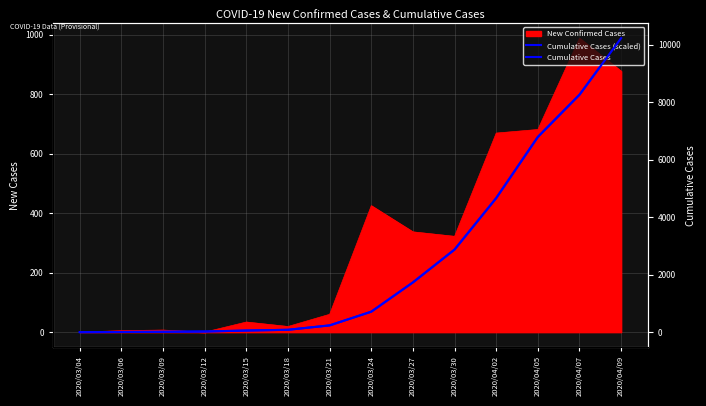

At how many categories does at least one series exceed 1628?

6